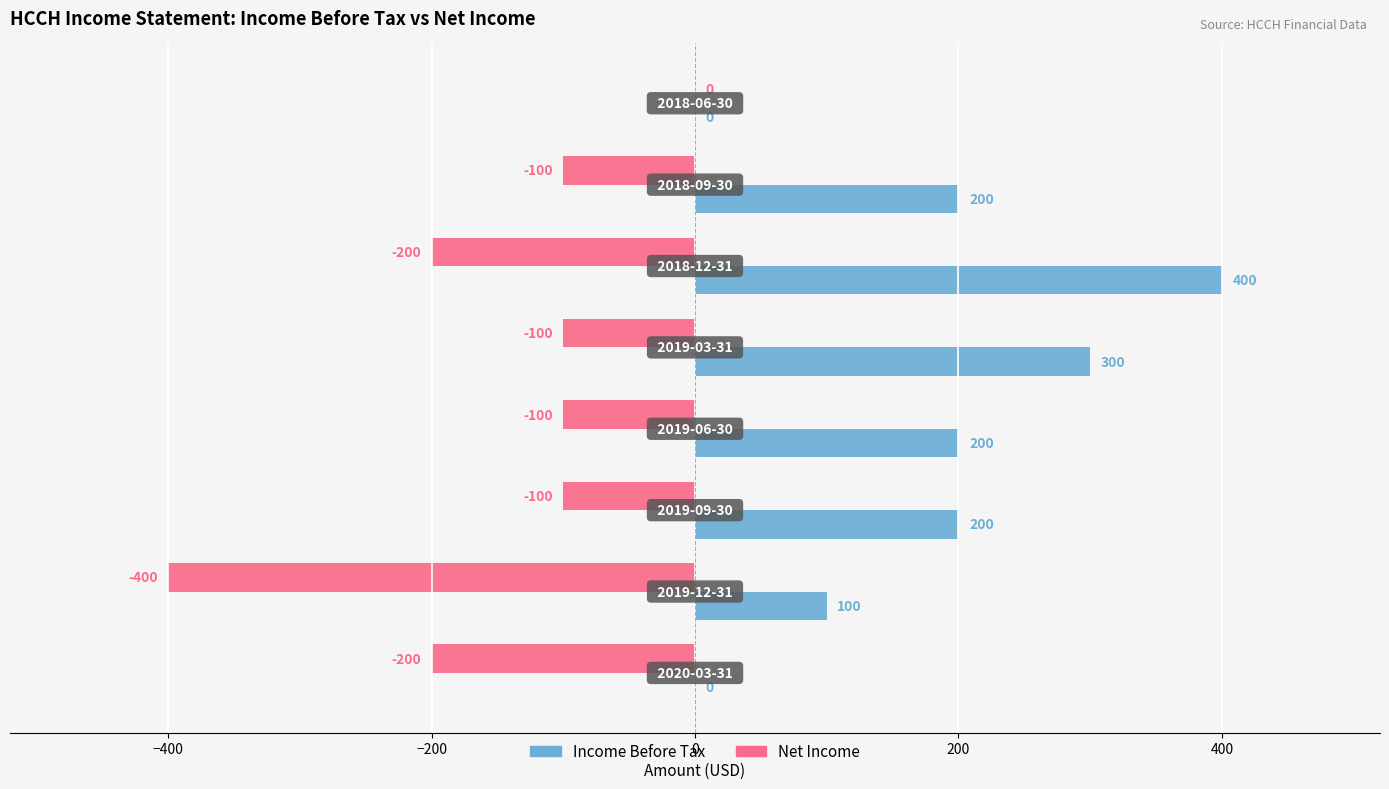

How many Net Income values are between -200 and -100?

6